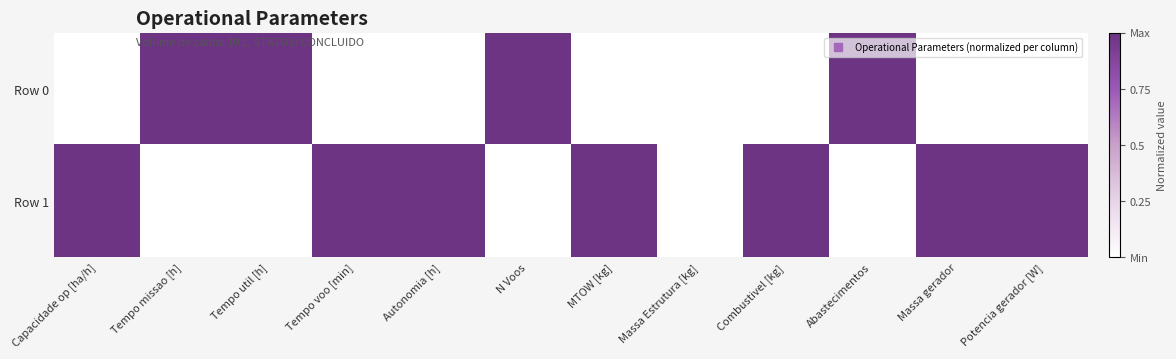

Count the number of data series in this chart.

2